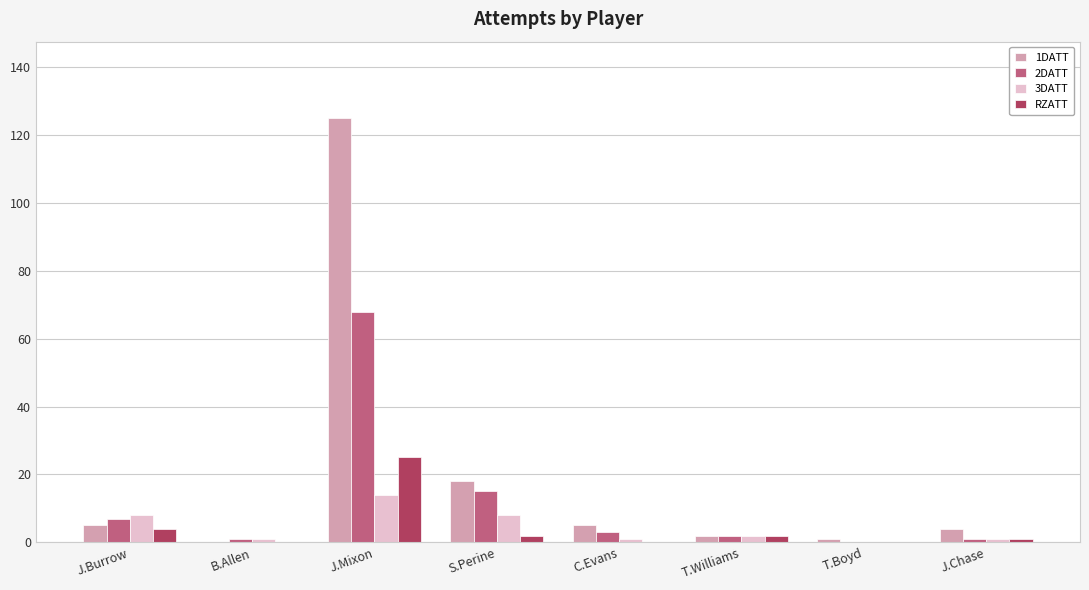

Reading left to right, list all the values displayed in this chart.

1DATT: J.Burrow=5	B.Allen=0	J.Mixon=125	S.Perine=18	C.Evans=5	T.Williams=2	T.Boyd=1	J.Chase=4
2DATT: J.Burrow=7	B.Allen=1	J.Mixon=68	S.Perine=15	C.Evans=3	T.Williams=2	T.Boyd=0	J.Chase=1
3DATT: J.Burrow=8	B.Allen=1	J.Mixon=14	S.Perine=8	C.Evans=1	T.Williams=2	T.Boyd=0	J.Chase=1
RZATT: J.Burrow=4	B.Allen=0	J.Mixon=25	S.Perine=2	C.Evans=0	T.Williams=2	T.Boyd=0	J.Chase=1